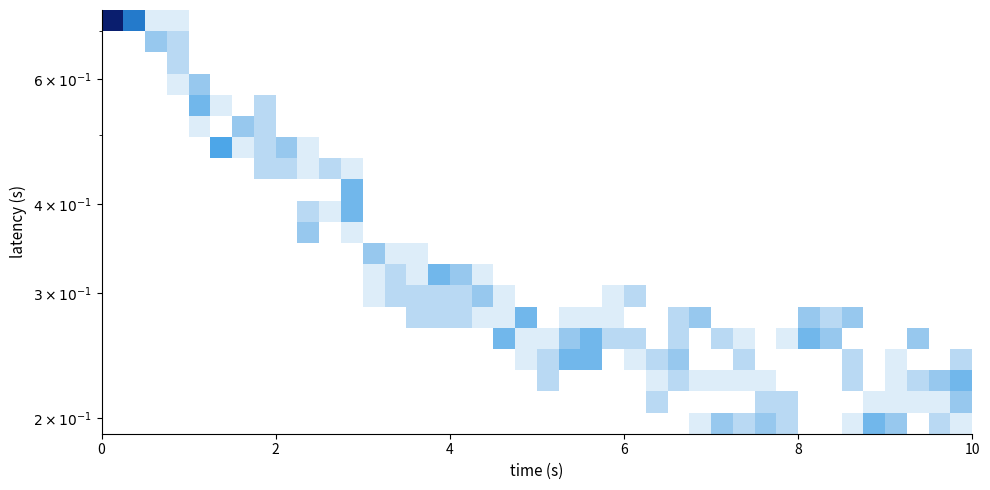

At how many categories does at least one series exceed 5?

2